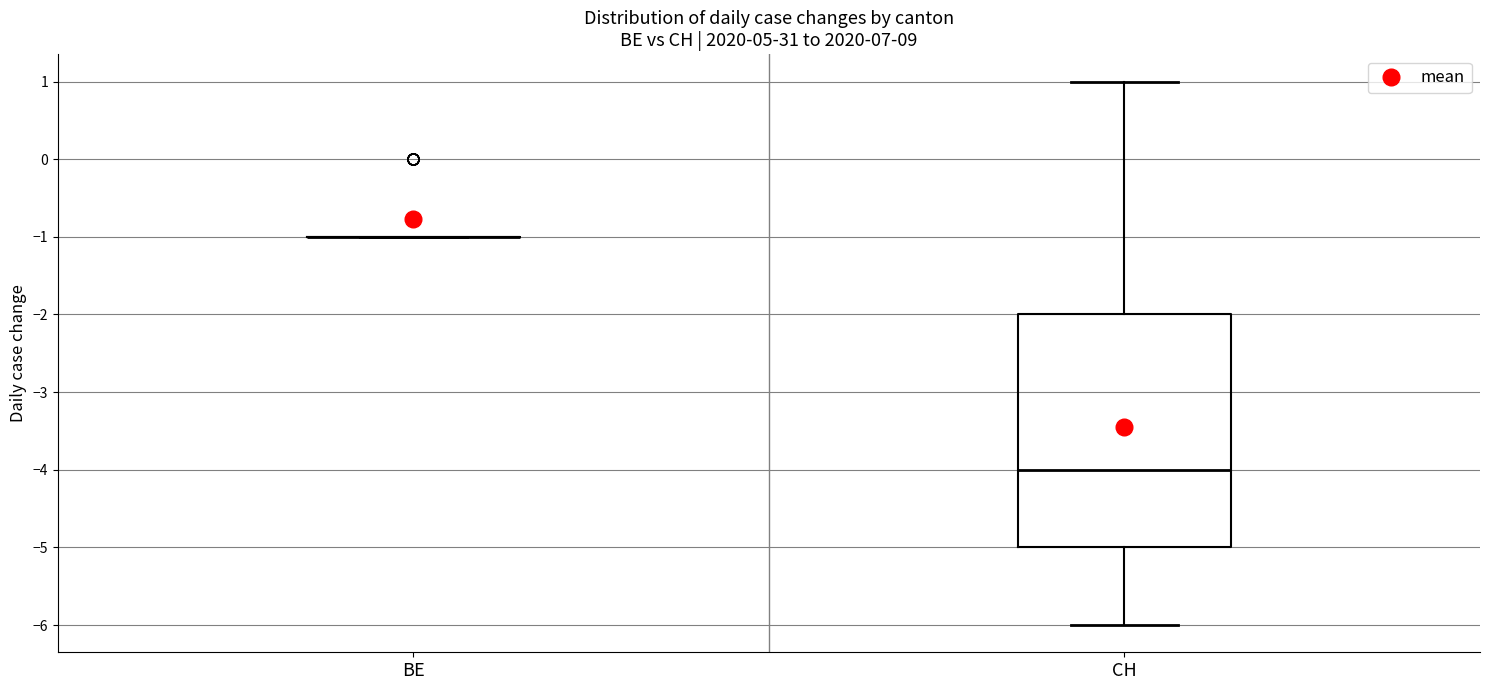

Reading left to right, read every box against the y-axis: the position of its median line, the range the box covers, and the ends of its whiskers. The values are not printed on the chart, so give them approximately, as read against the axis.

BE: box collapsed to a line at -1, whiskers -1 to -1
CH: median -4, box -5 to -2, whiskers -6 to 1